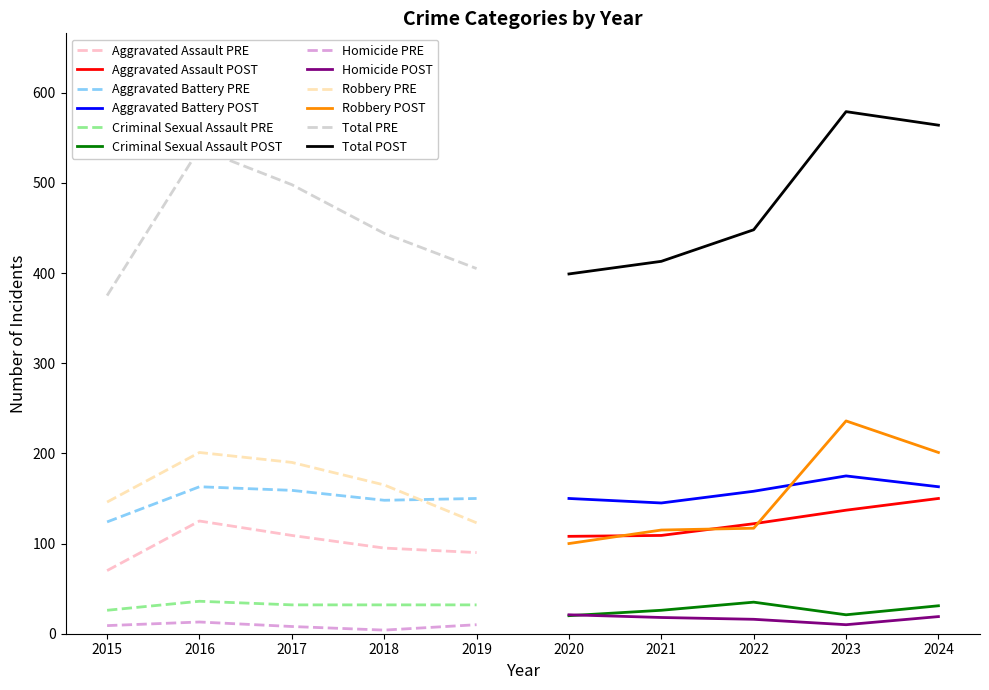

What is the smallest value displayed?

4